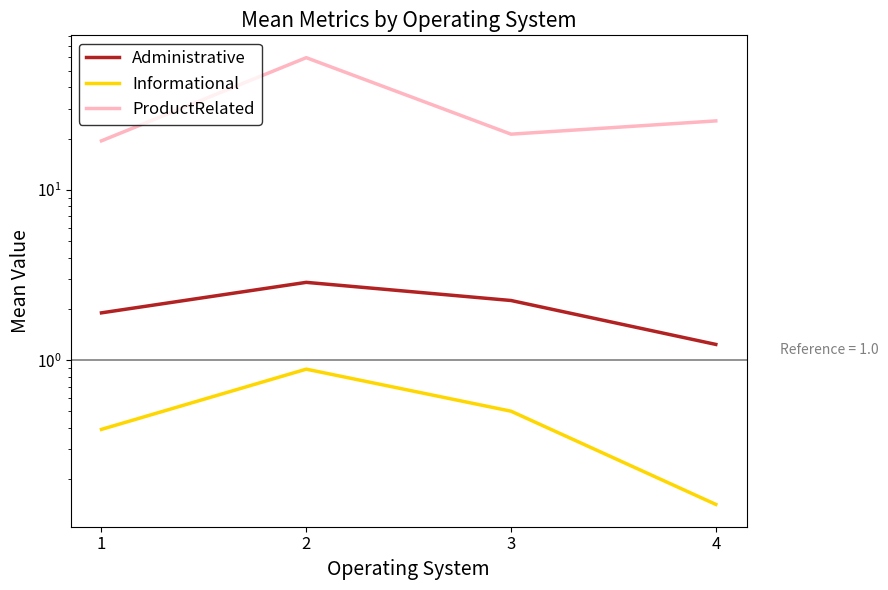

At which category is the sum across all series the highest?

2